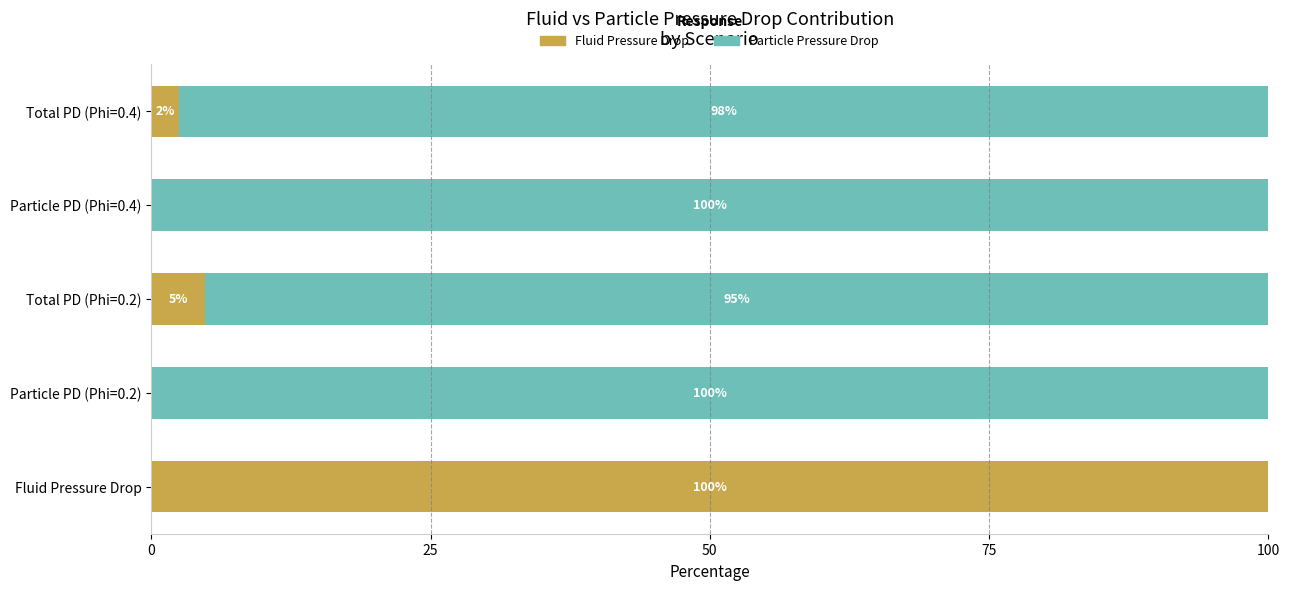

What is the total value across all series at Total PD (Phi=0.2)?

100.0